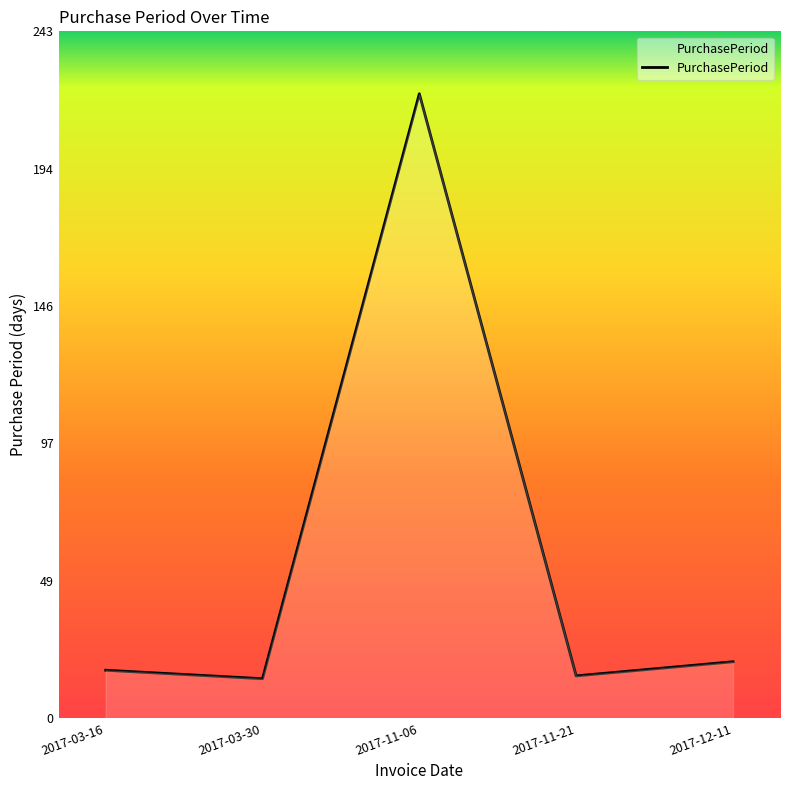

Where is the data nearest to the value 117?

2017-12-11